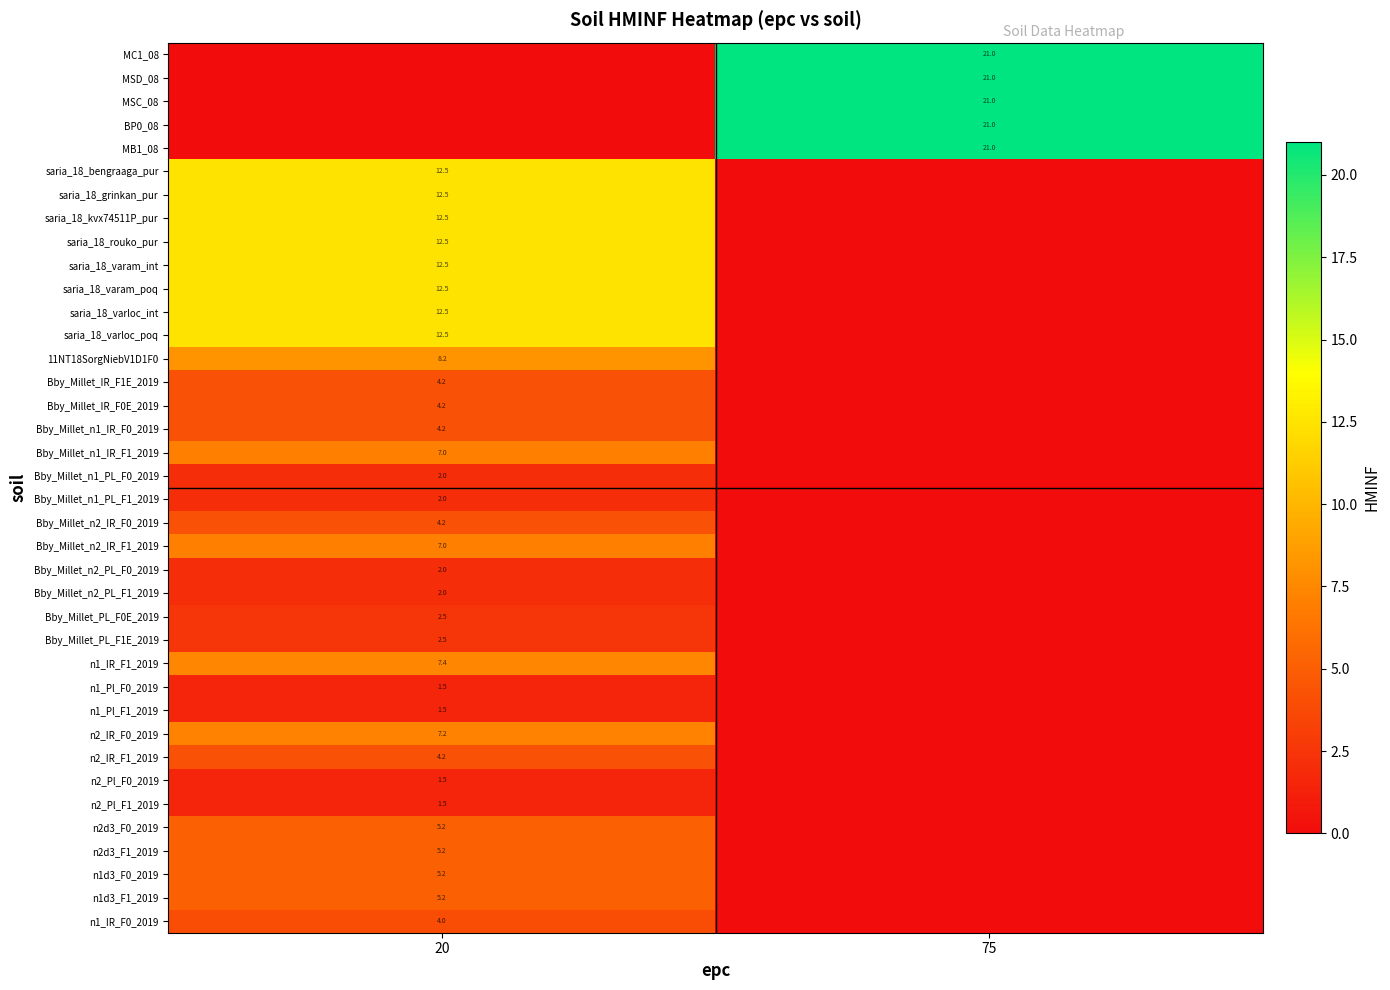

True or false: Bby_Millet_n2_PL_F0_2019 has a value of 0.8 at 20.

False